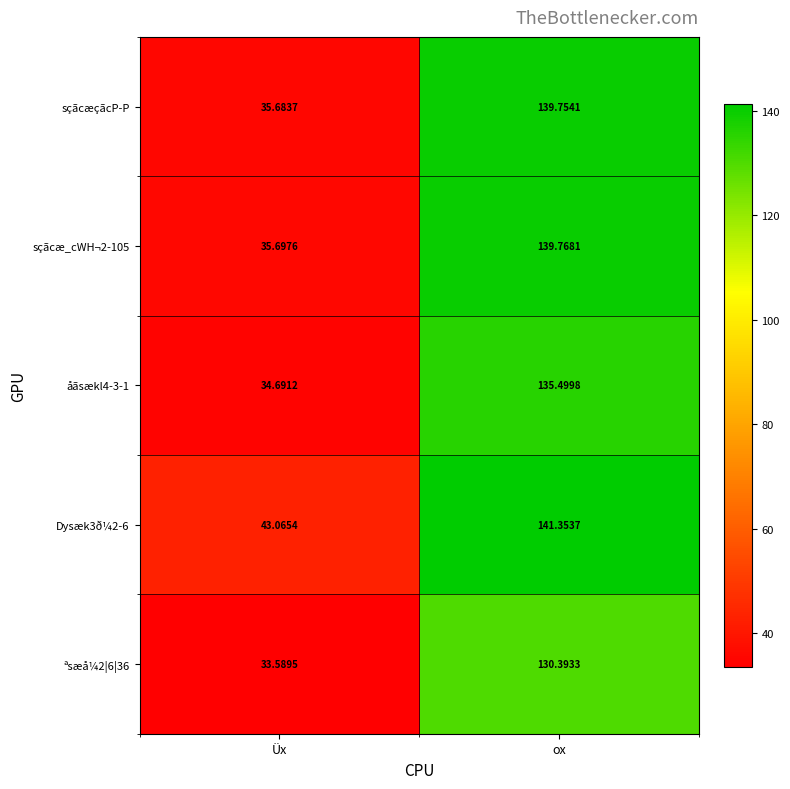

How many categories are shown in the chart?

2